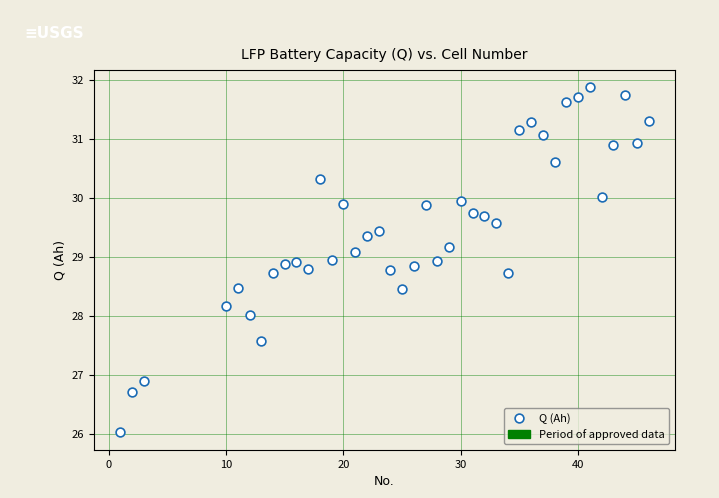

What is the range of X values (max minus min)?

45.0